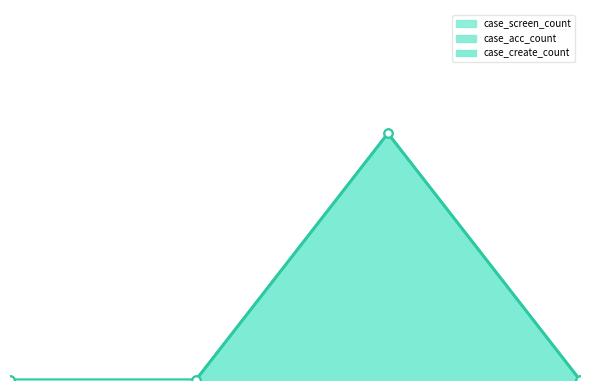

Reading left to right, extract all data points from this chart.

case_create_count: 2024-06-01=0	2024-07-01=0	2024-08-01=1	2024-09-01=0
case_acc_count: 2024-06-01=0	2024-07-01=0	2024-08-01=0	2024-09-01=0
case_screen_count: 2024-06-01=0	2024-07-01=0	2024-08-01=0	2024-09-01=0